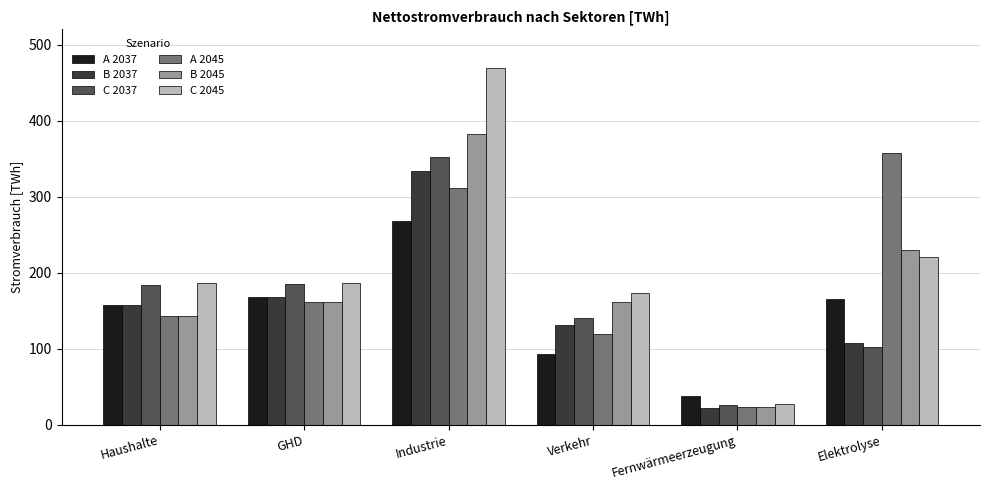

What is the spread (max minus min) of values at Haushalte?

42.5